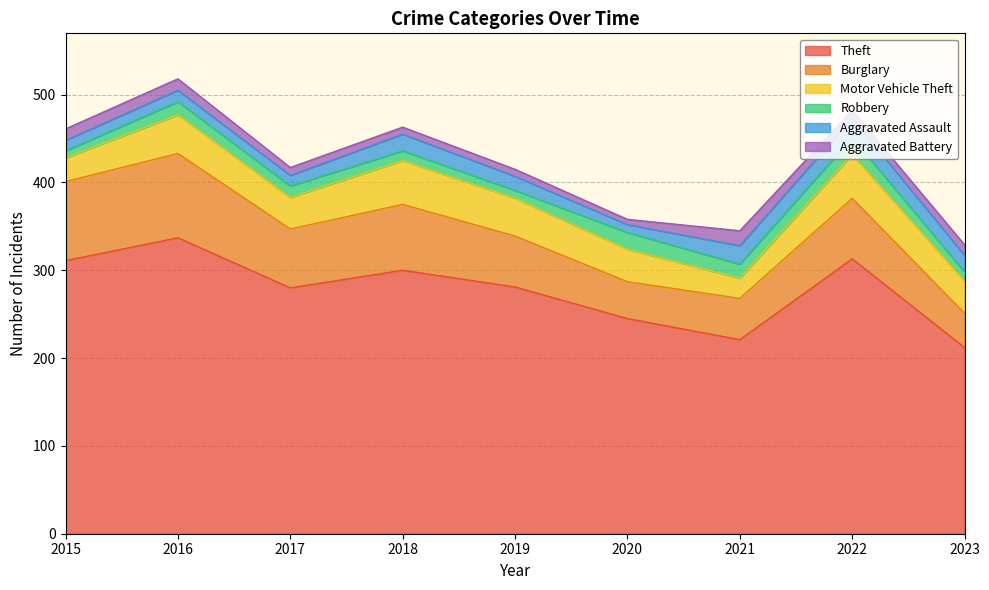

How many data points in Burglary are above 67?

4